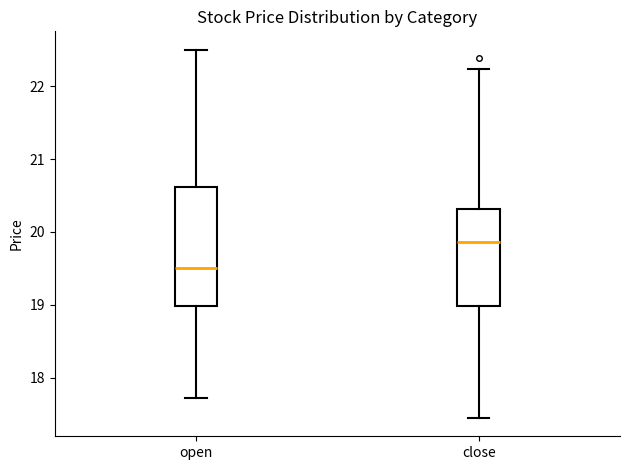

Which box is the tallest, from its lower edge to its upper edge?

open